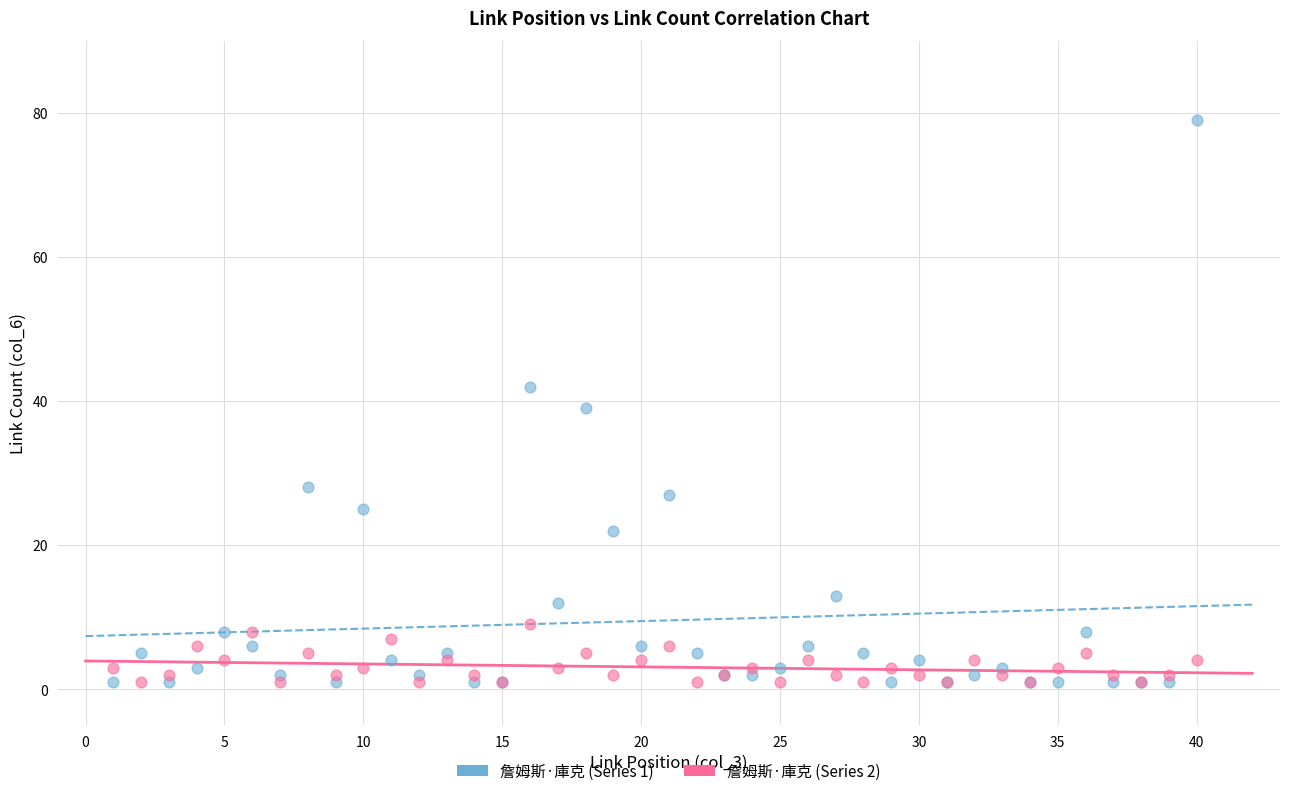

What is the X range (max minus min) for the scatter plot?

39